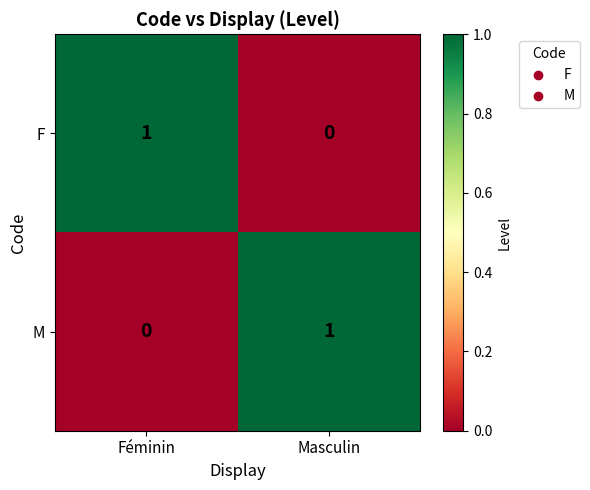

Reading right to left, list all the values displayed in this chart.

F: 0	1
M: 1	0